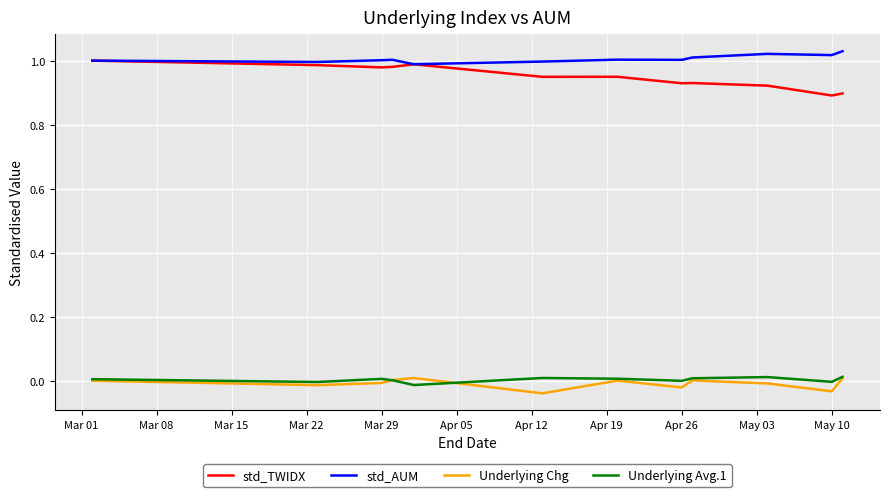

How many categories are shown in the chart?

12